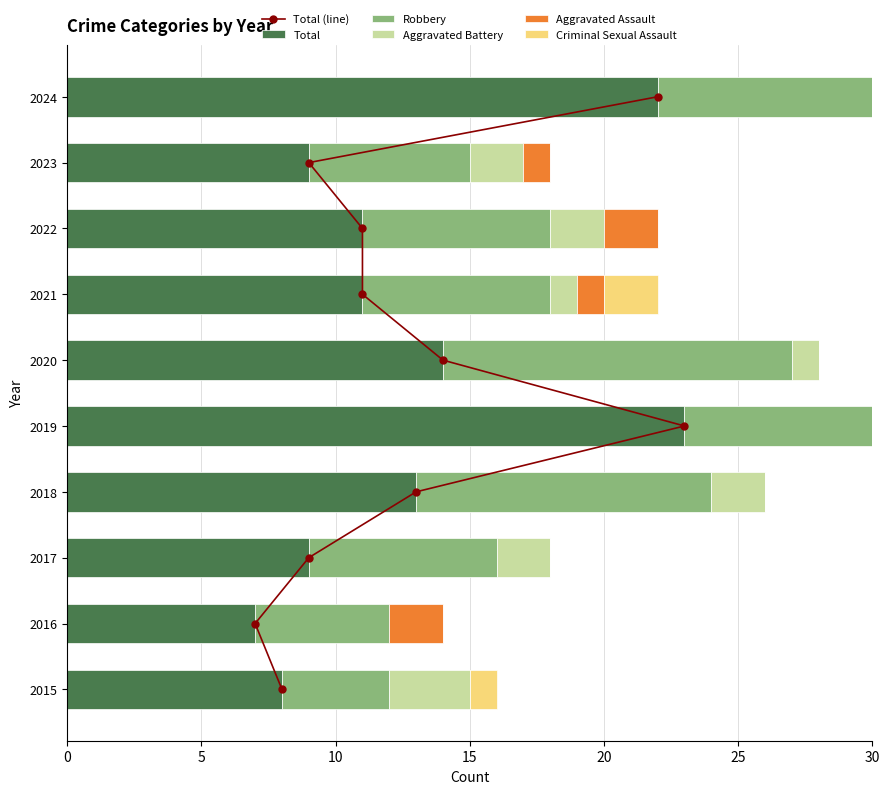

What is the sum of the values at 8 and 30?

14